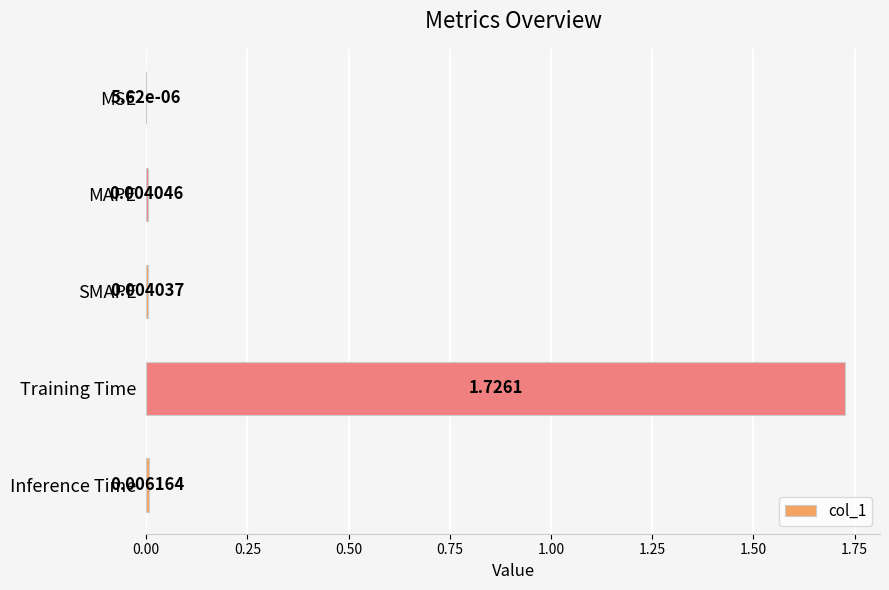

Which has a higher value, MSE or Inference Time?

Inference Time